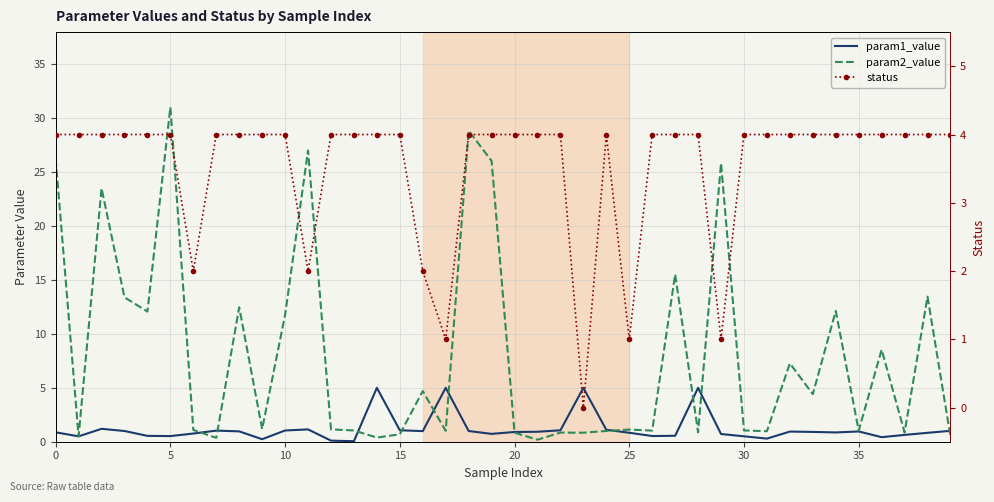

Which category has the lowest value in the status series?

23